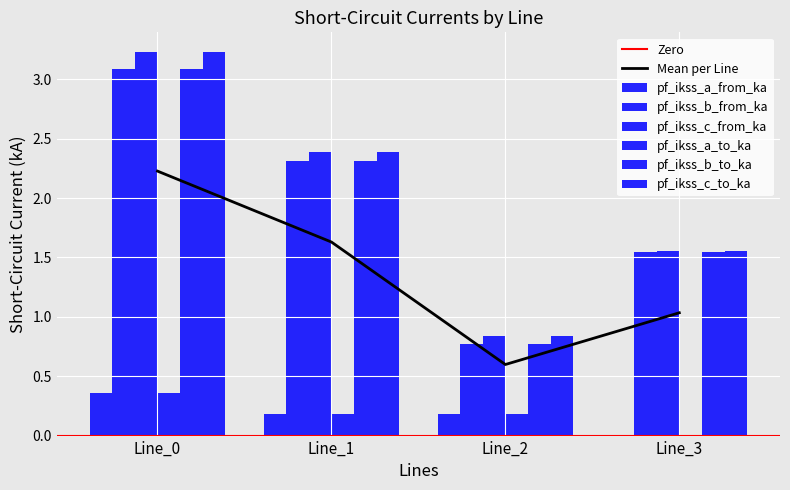

Is the value of pf_ikss_a_to_ka at Line_0 greater than the value of pf_ikss_c_to_ka at Line_2?

No